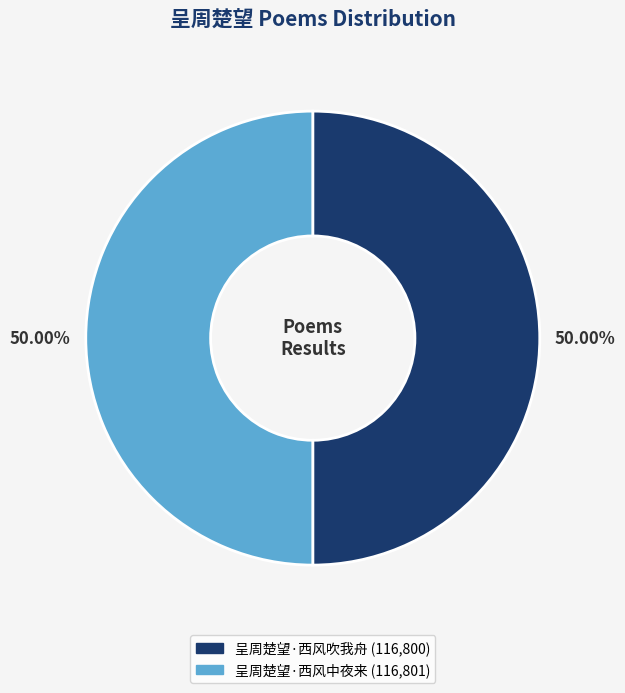

Do 呈周楚望·西风中夜来 and 呈周楚望·西风吹我舟 together represent more than half of the pie?

Yes